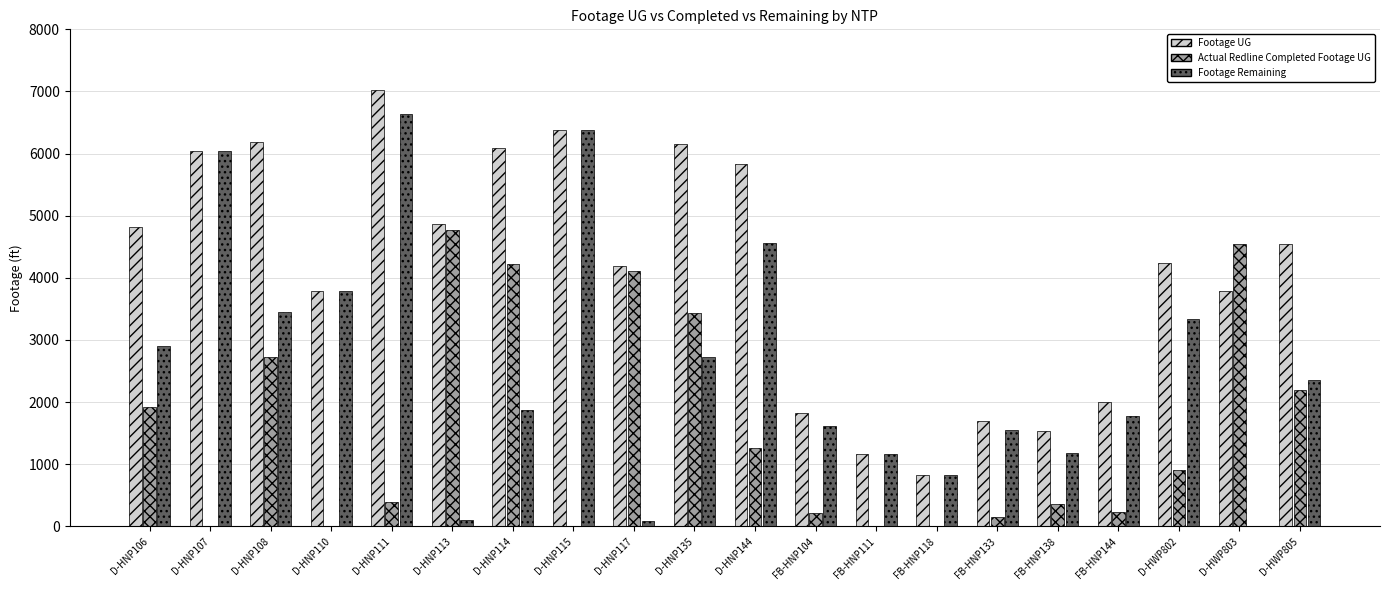

Between D-HNP113 and FB-HNP111, which series saw the biggest shift?

Actual Redline Completed Footage UG